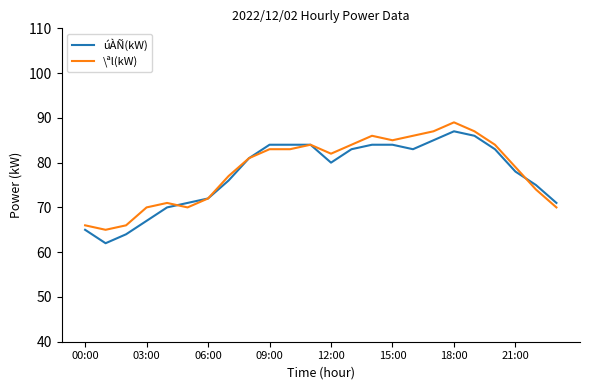

What is the greatest value displayed?

89